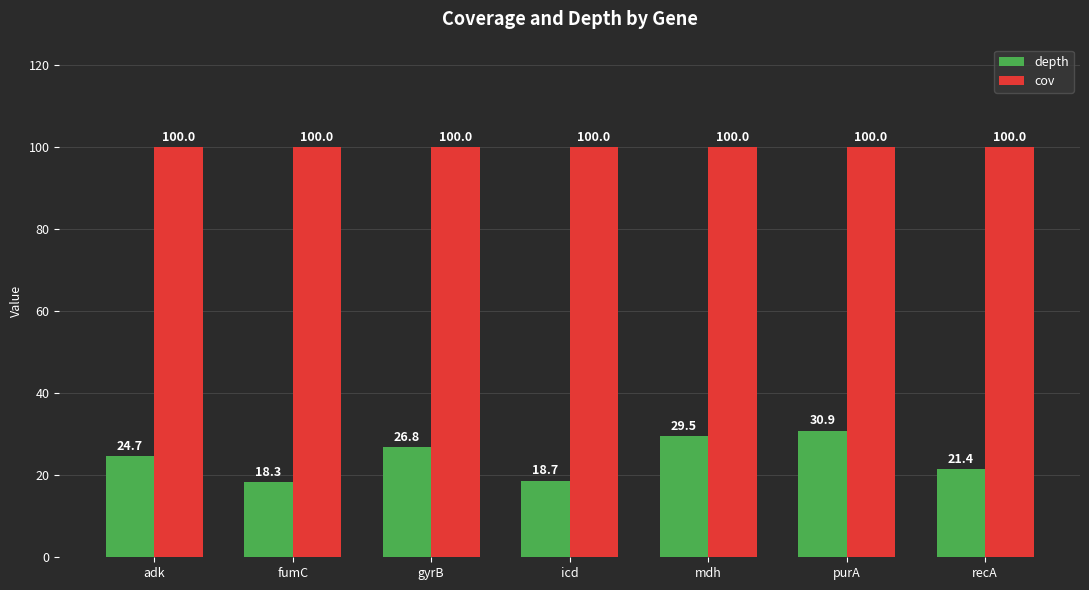

The value of cov at purA is 100.0. True or false?

True